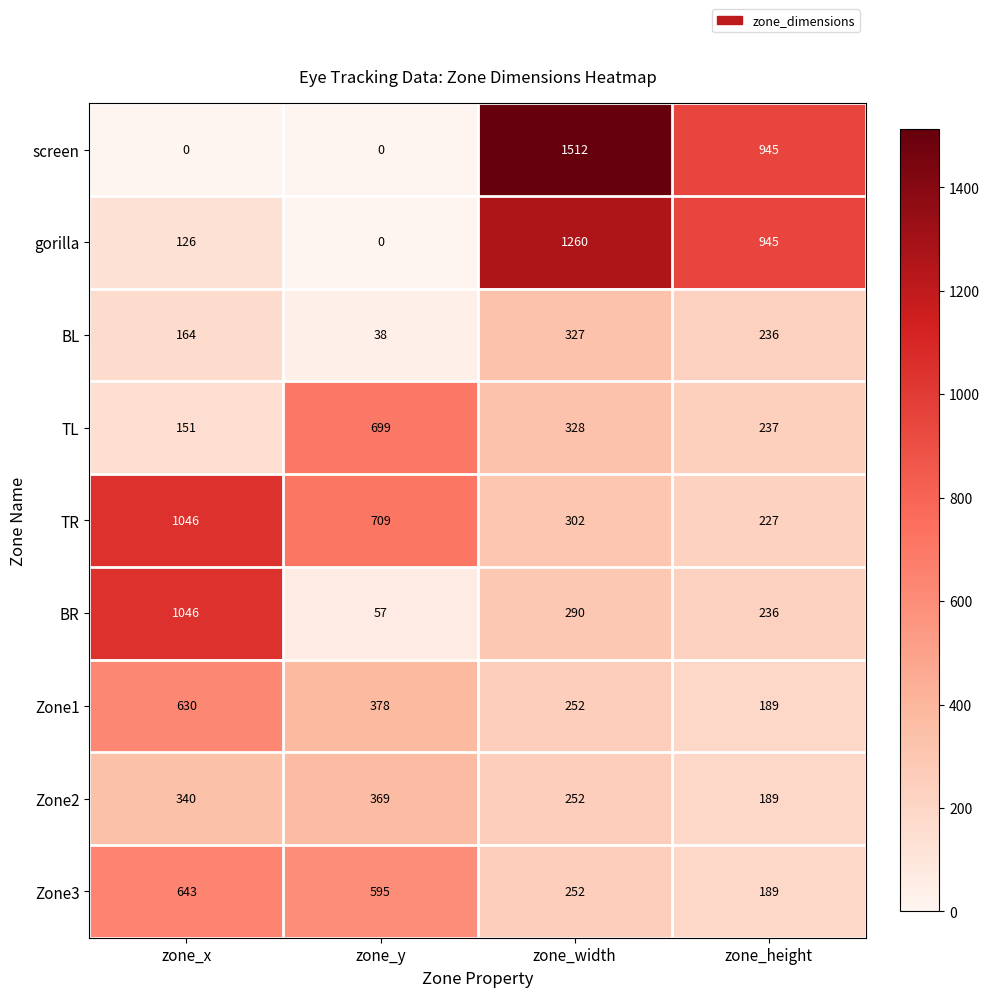

How many data points in screen are less than 945?

2